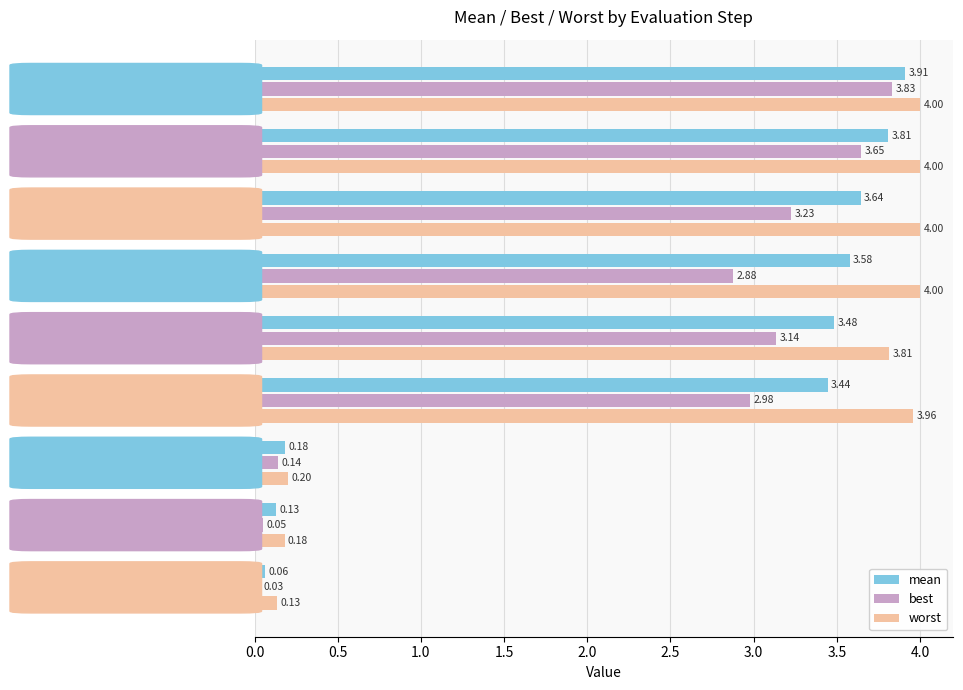

What is the average value of the mean series?

2.5